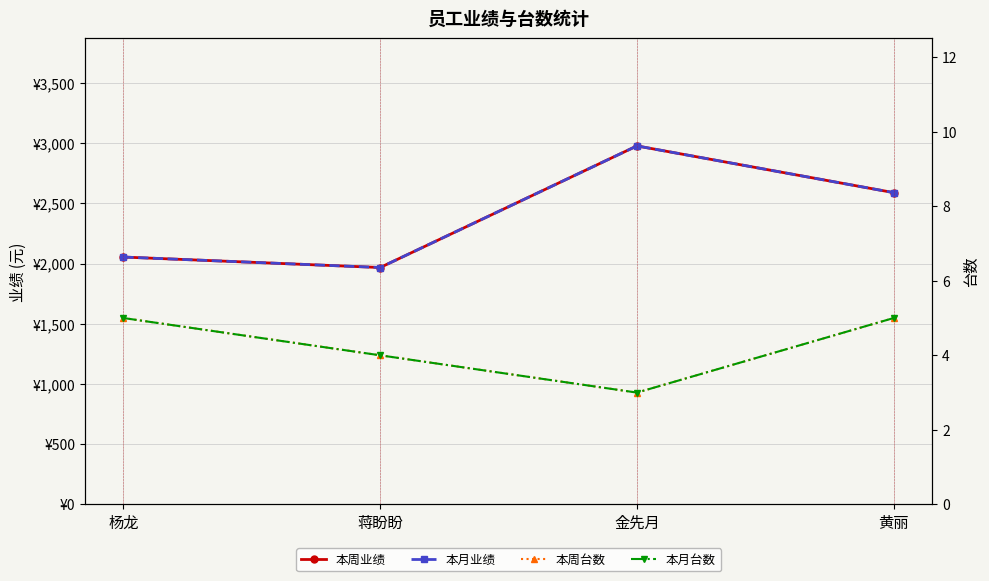

Is it true that 本月业绩 equals 2055 at 杨龙?

True